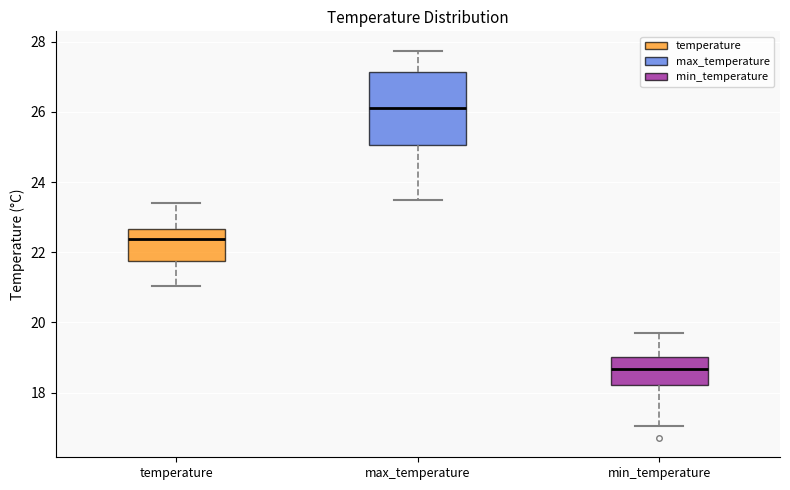

Reading left to right, read every box against the y-axis: the position of its median line, the range the box covers, and the ends of its whiskers. The values are not printed on the chart, so give them approximately, as read against the axis.

temperature: median 22.4, box 21.8 to 22.6, whiskers 21.0 to 23.4
max_temperature: median 26.2, box 25.0 to 27.2, whiskers 23.4 to 27.8
min_temperature: median 18.6, box 18.2 to 19.0, whiskers 17.0 to 19.8